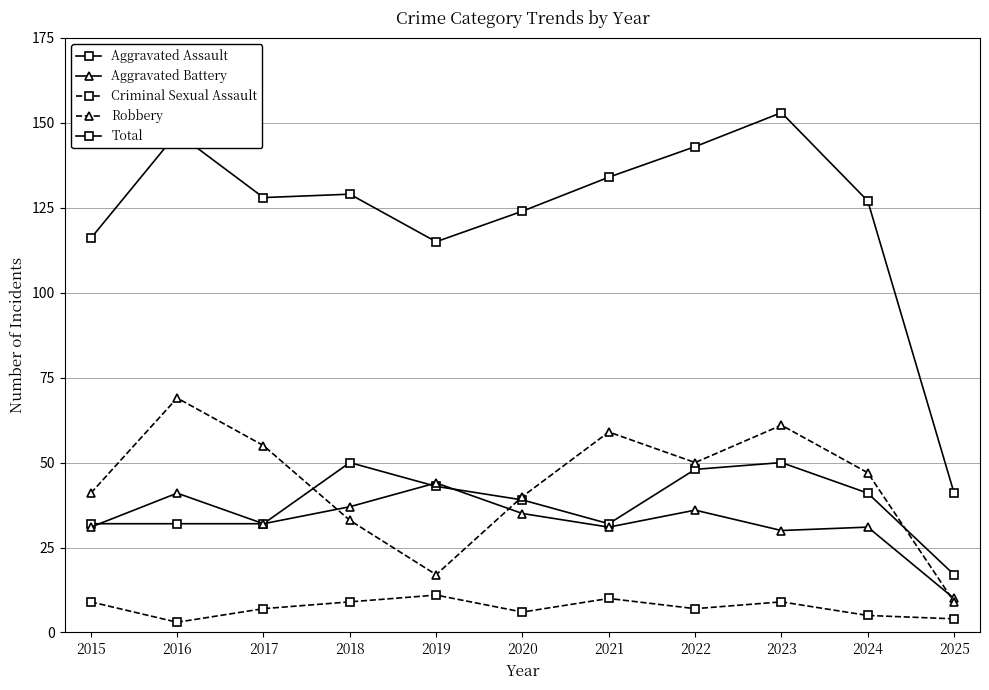

True or false: Total and Aggravated Assault cross at least once.

False